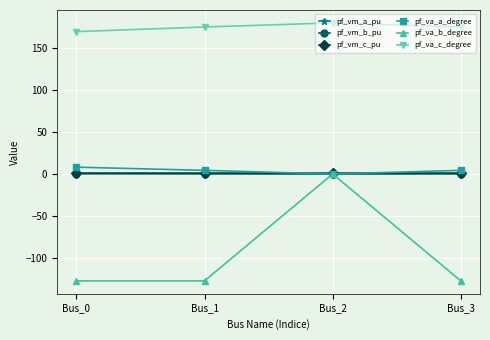

Which series has the largest range (max minus min)?

pf_va_b_degree